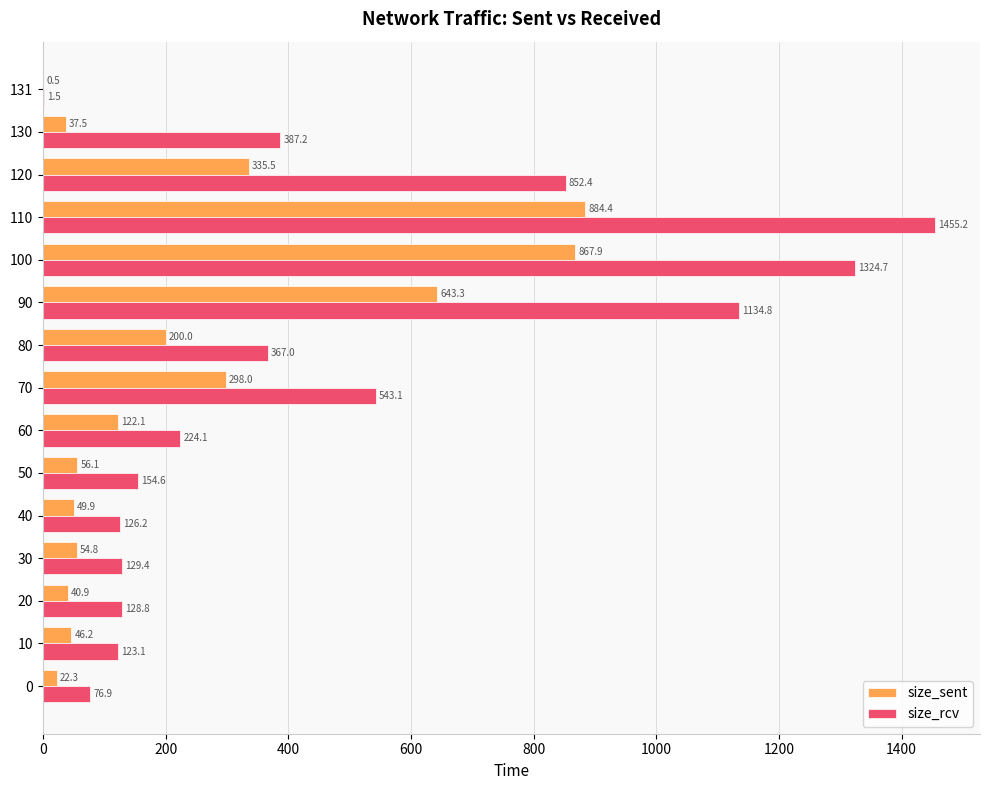

What is the sum of the size_rcv values at 120 and 80?

1219.4